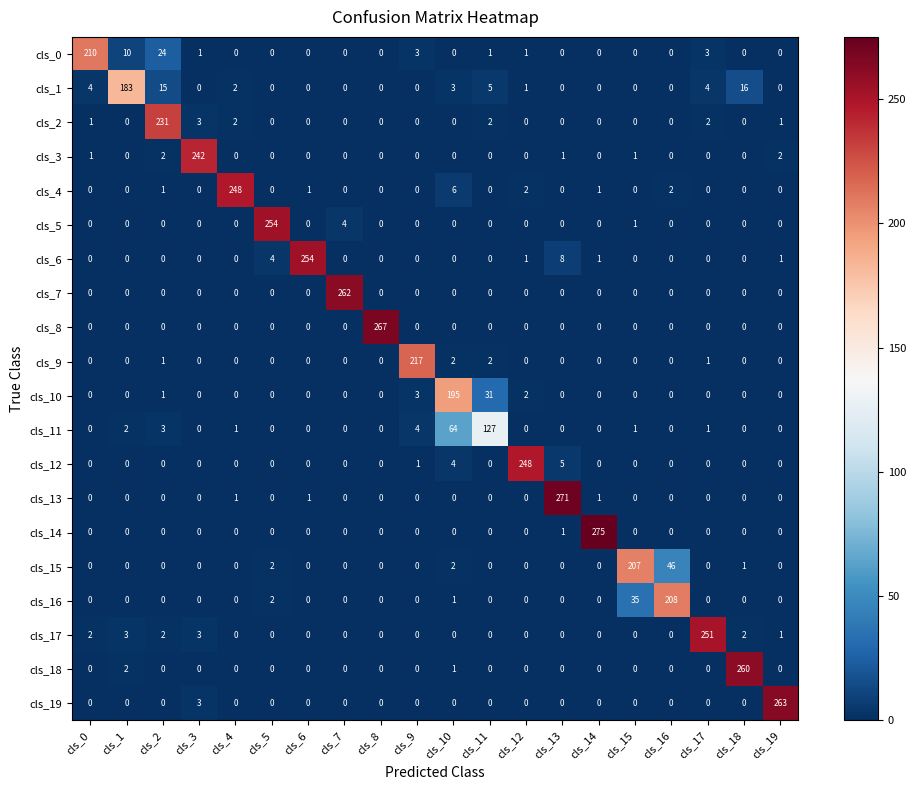

The value of cls_12 at cls_17 is 0. True or false?

True